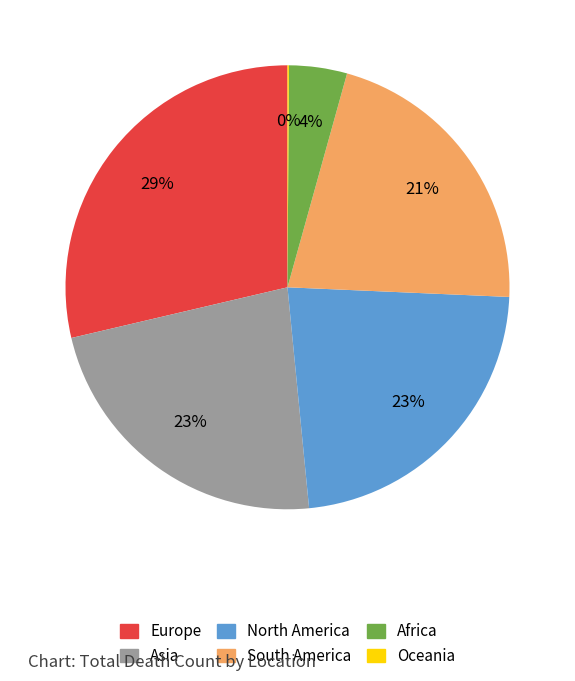

Combined, do Europe and North America account for over 50%?

Yes